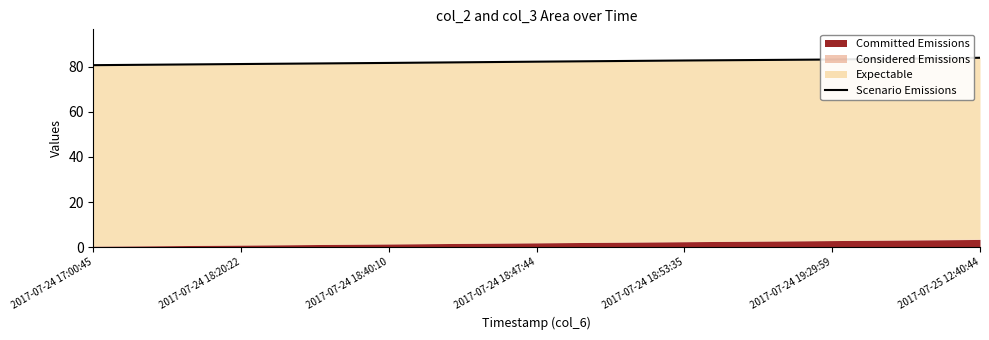

Reading left to right, extract all data points from this chart.

80.7	81.2	81.6	82.2	82.7	83.2	83.9